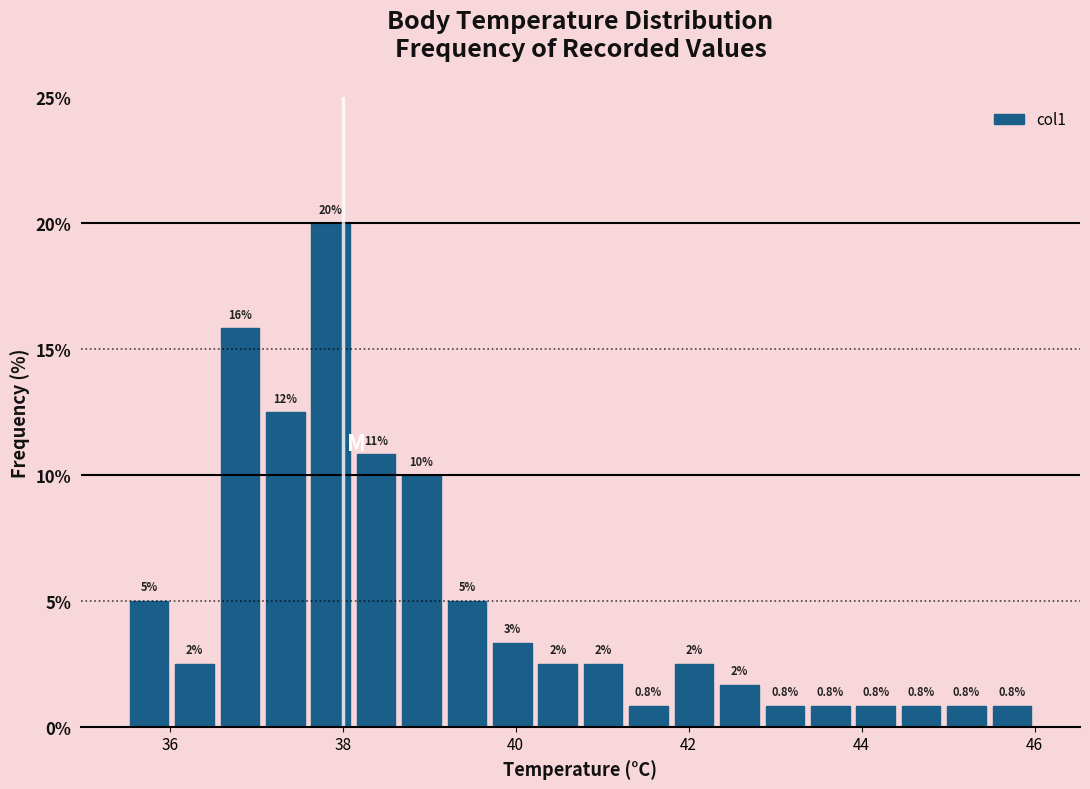

Read against the x-axis, roughly where is the centre of the tallest bar?

37.8